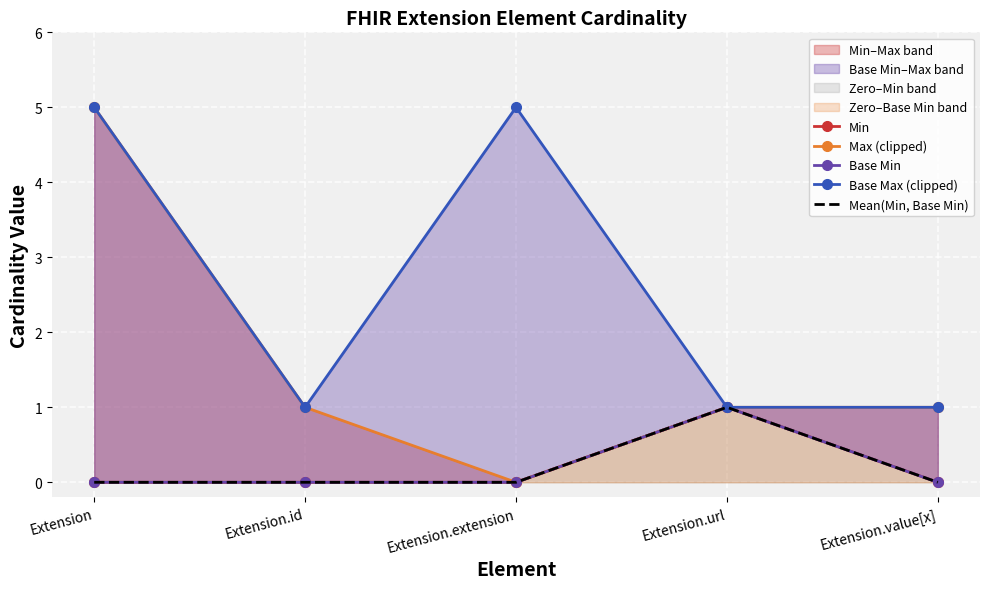

How many interior local valleys does the Base Max (clipped) series have?

1